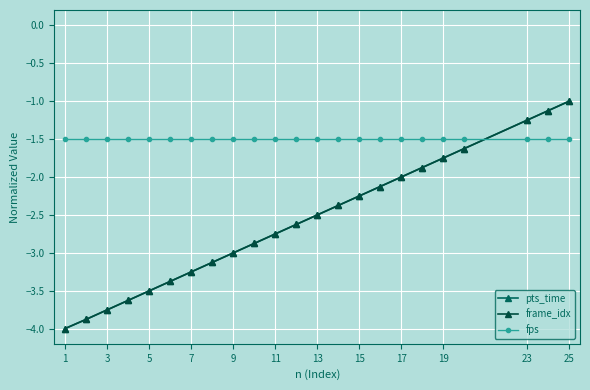

Count the number of categories in the chart.

23